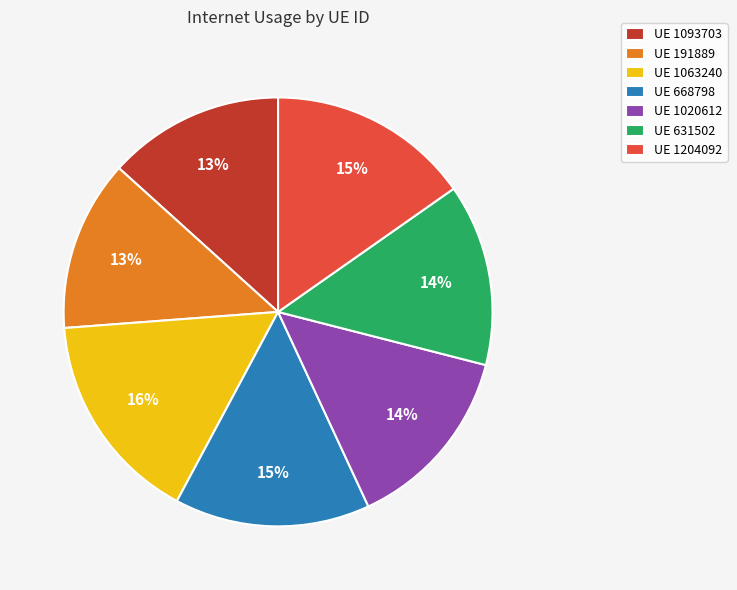

How many segments does this pie chart have?

7